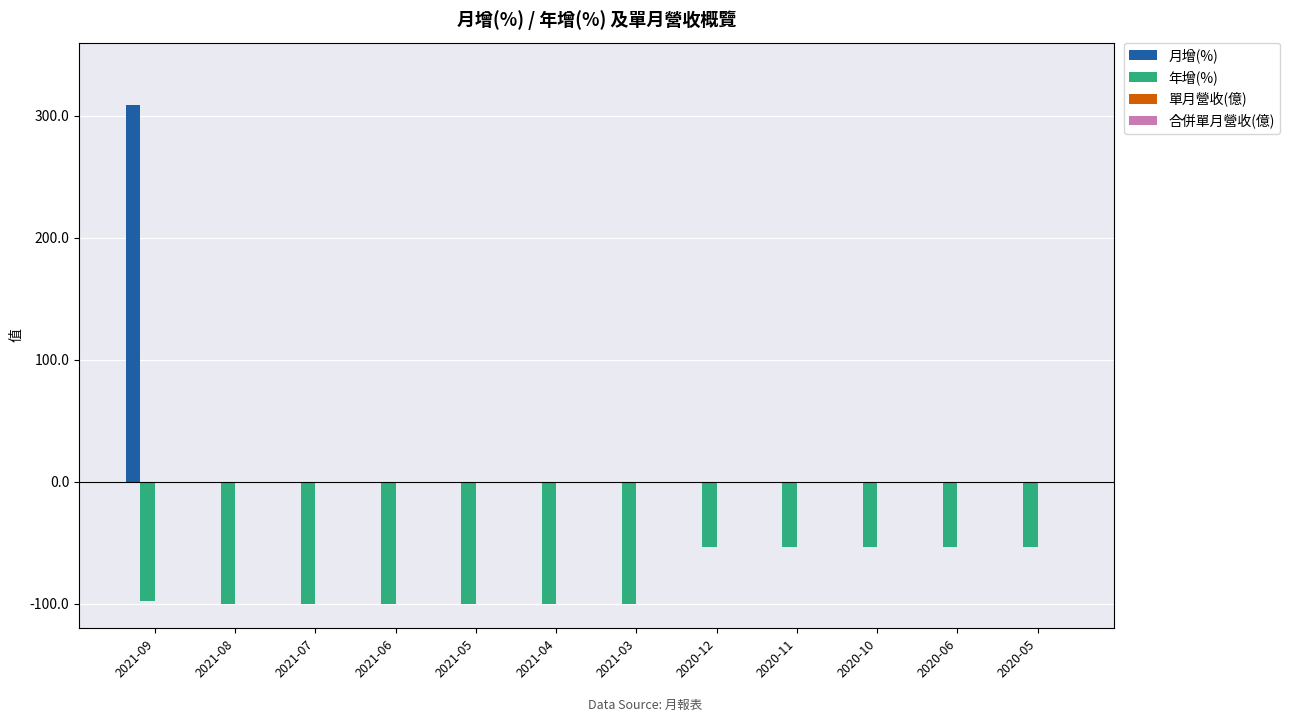

What is the sum of all 月增(%) values?

308.5